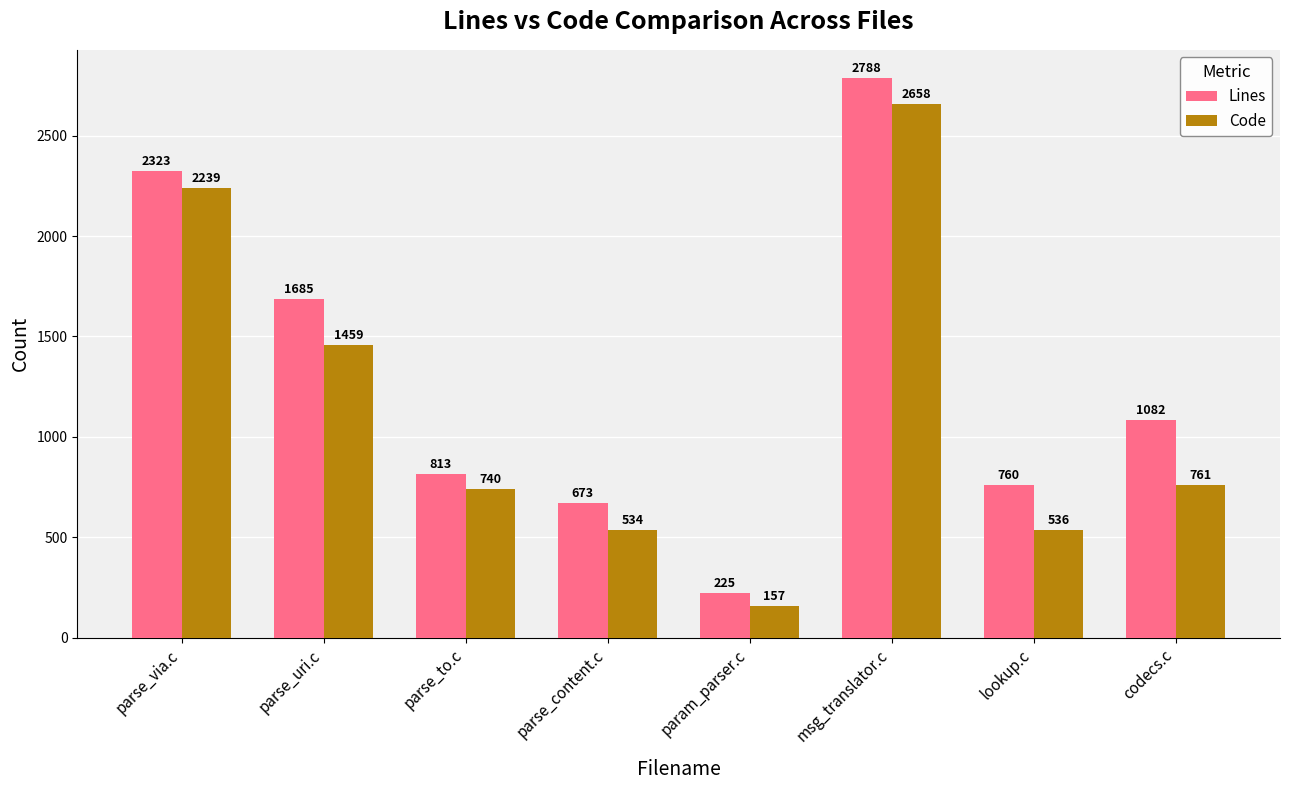

The value of Lines at msg_translator.c is 2788. True or false?

True